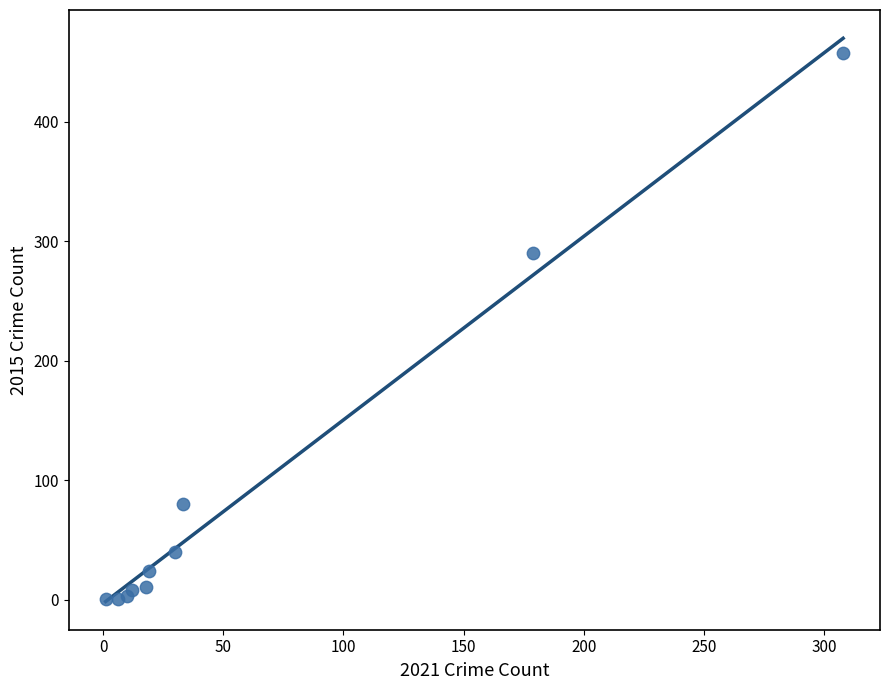

What Y value in the scatter plot is closest to 229?

290